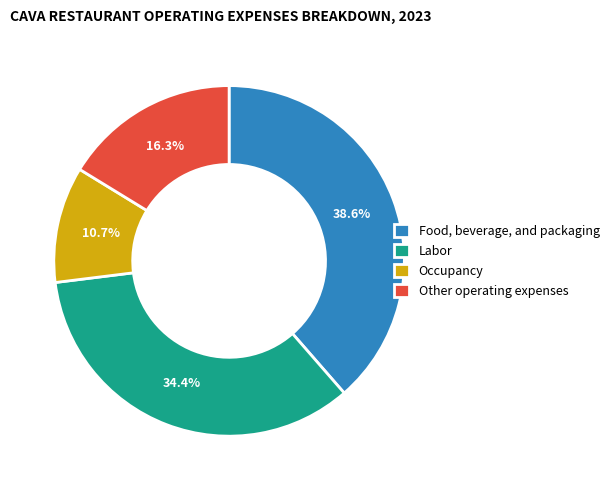

How much of the chart is everything except Labor?

65.6%